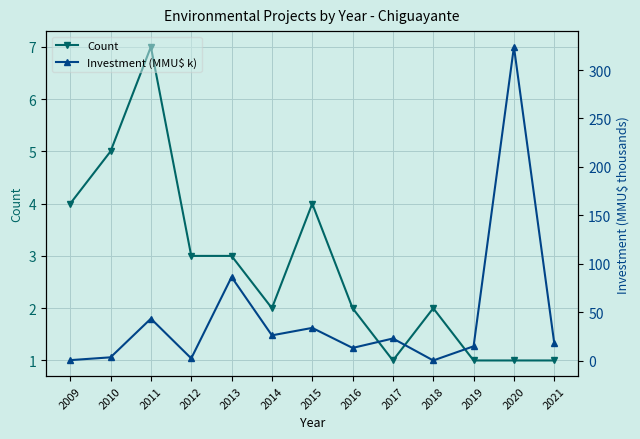

What is the spread (max minus min) of values at 2020?

323.0